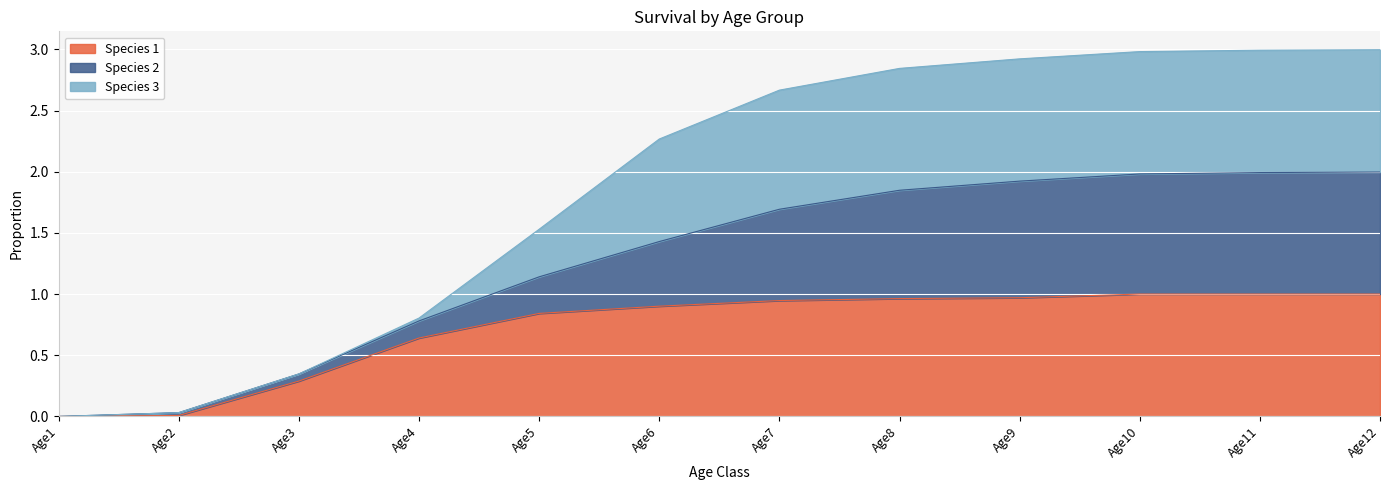

Is it true that Species 1 equals 0.5 at Age6?

False